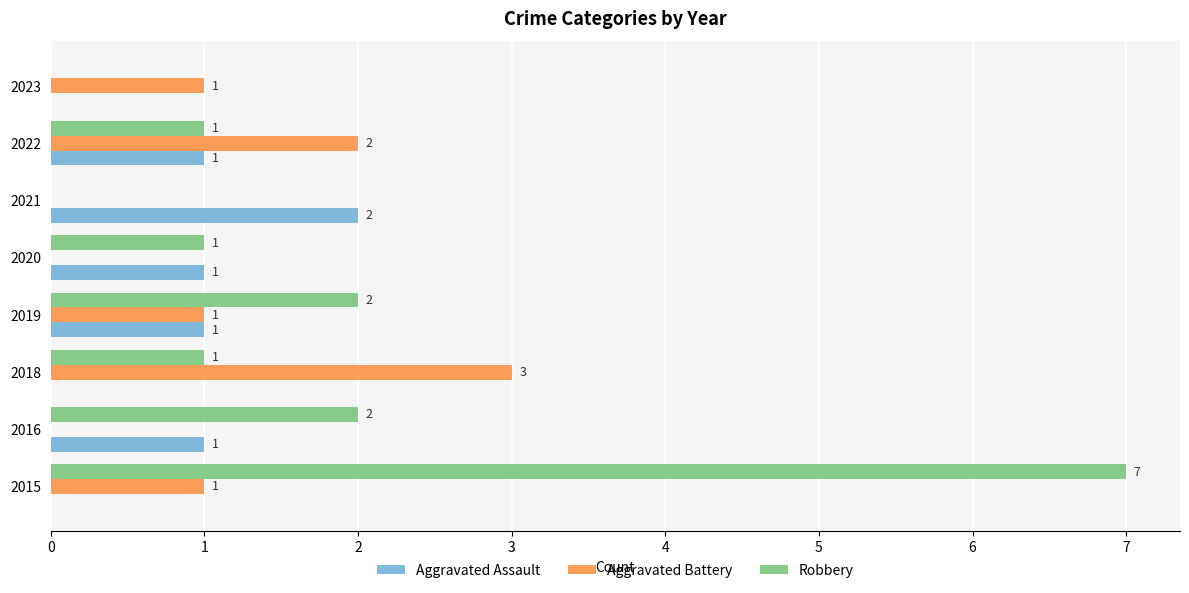

True or false: Aggravated Battery has a value of 0 at 2021.

True